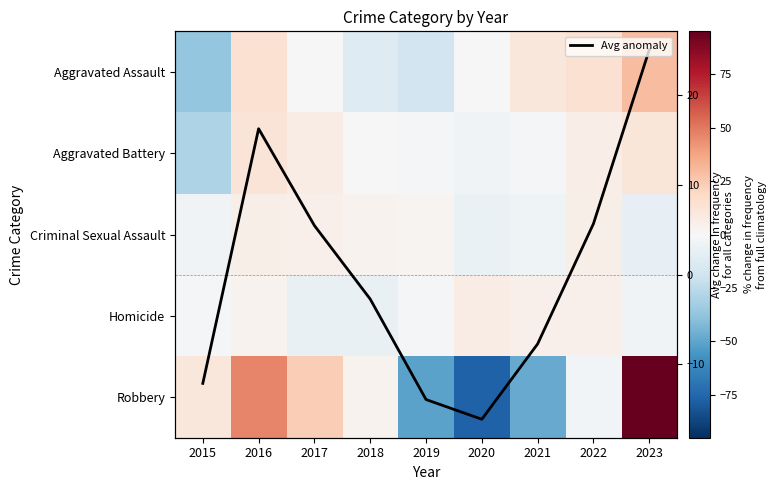

At which category is the sum across all series the highest?

2023